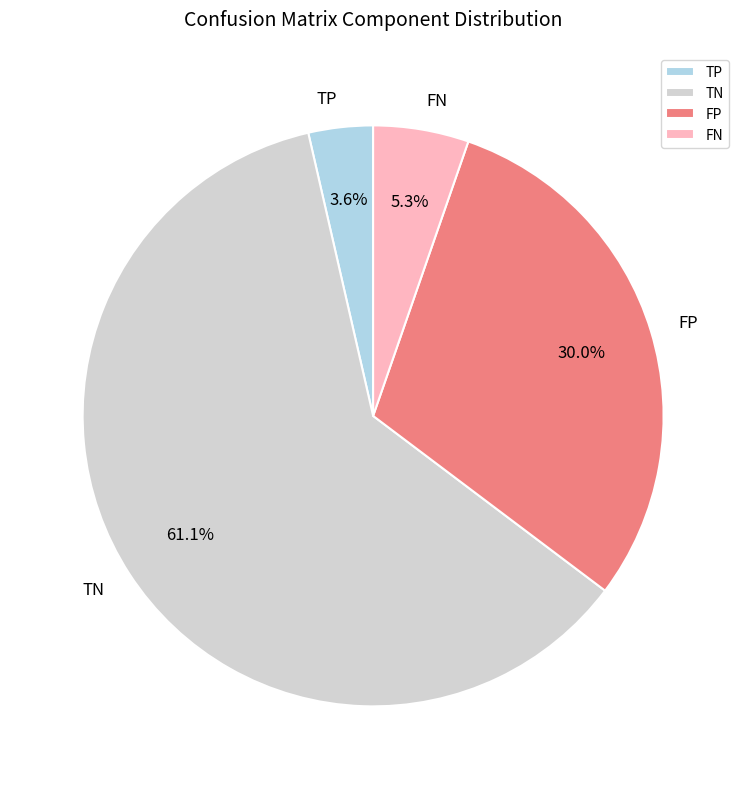

How many segments does this pie chart have?

4